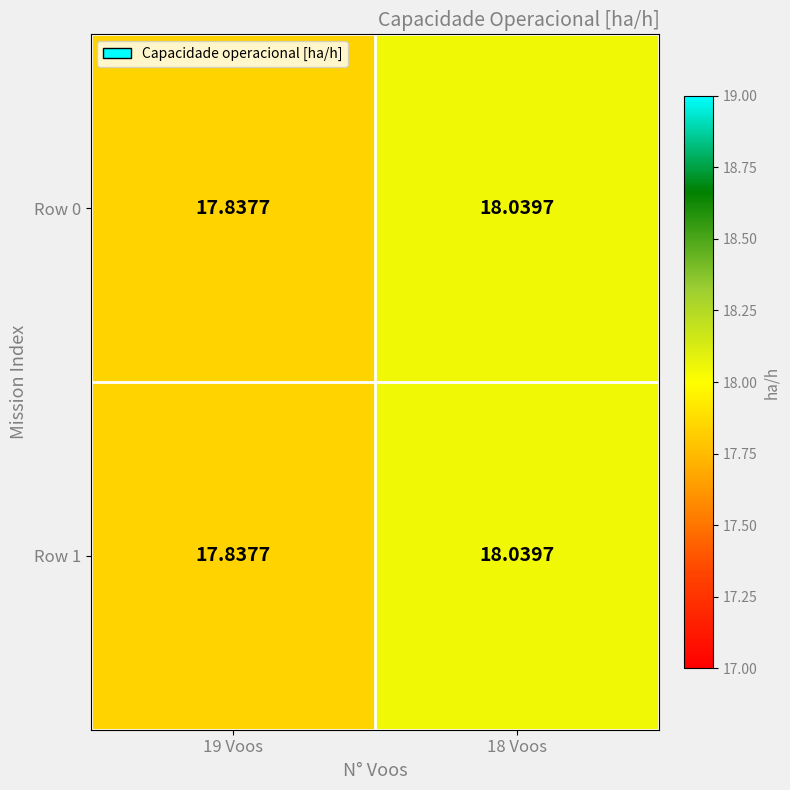

How many values in the Row 1 series are below 18?

1